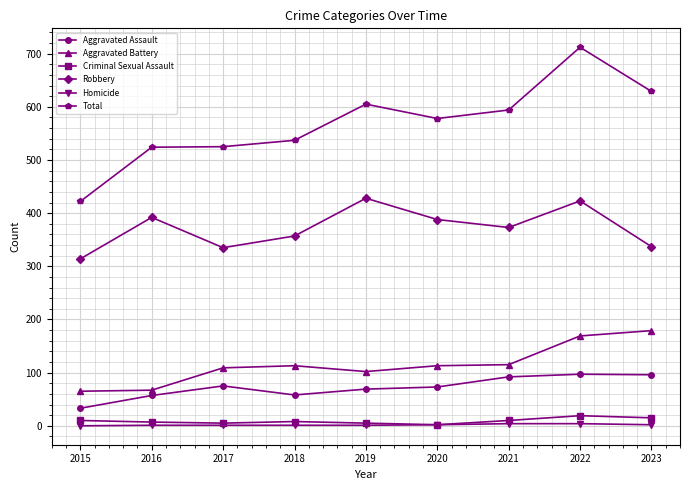

True or false: Aggravated Battery and Homicide intersect in this chart.

False